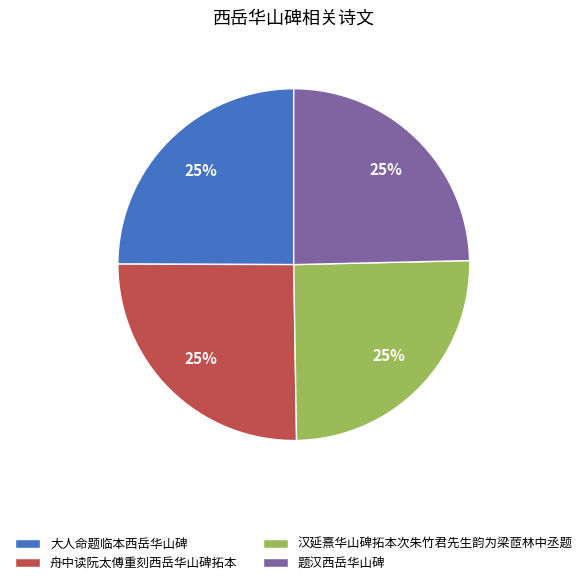

To the nearest percent, what is the combined percentage of 舟中读阮太傅重刻西岳华山碑拓本 and 题汉西岳华山碑?

50%